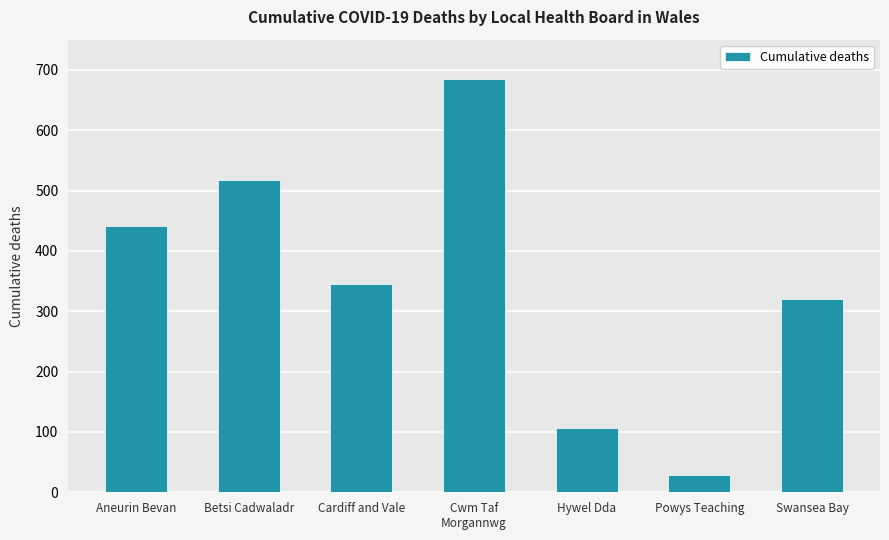

Rank the categories by value from highest to lowest.

Cwm Taf
Morgannwg, Betsi Cadwaladr, Aneurin Bevan, Cardiff and Vale, Swansea Bay, Hywel Dda, Powys Teaching